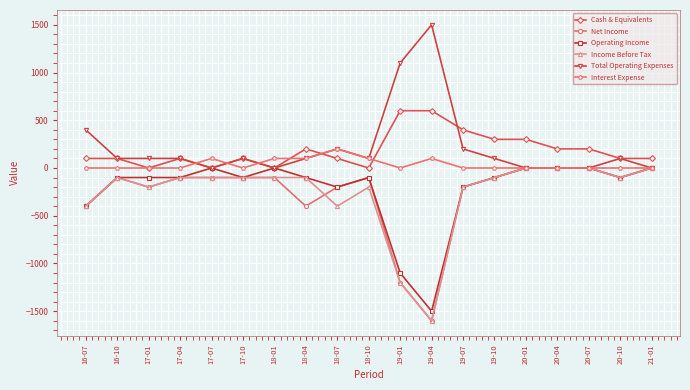

How many distinct data groups are displayed?

6